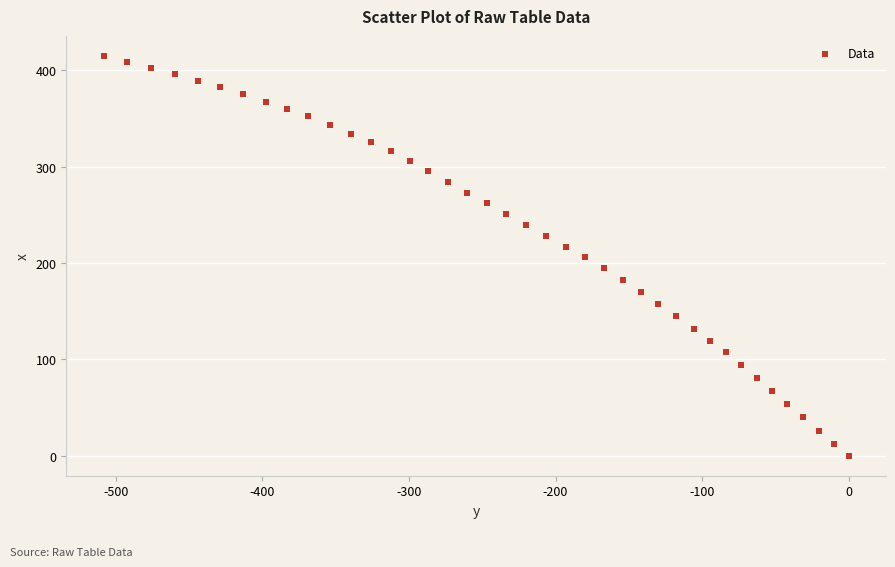

What is the range of X values (max minus min)?

508.3